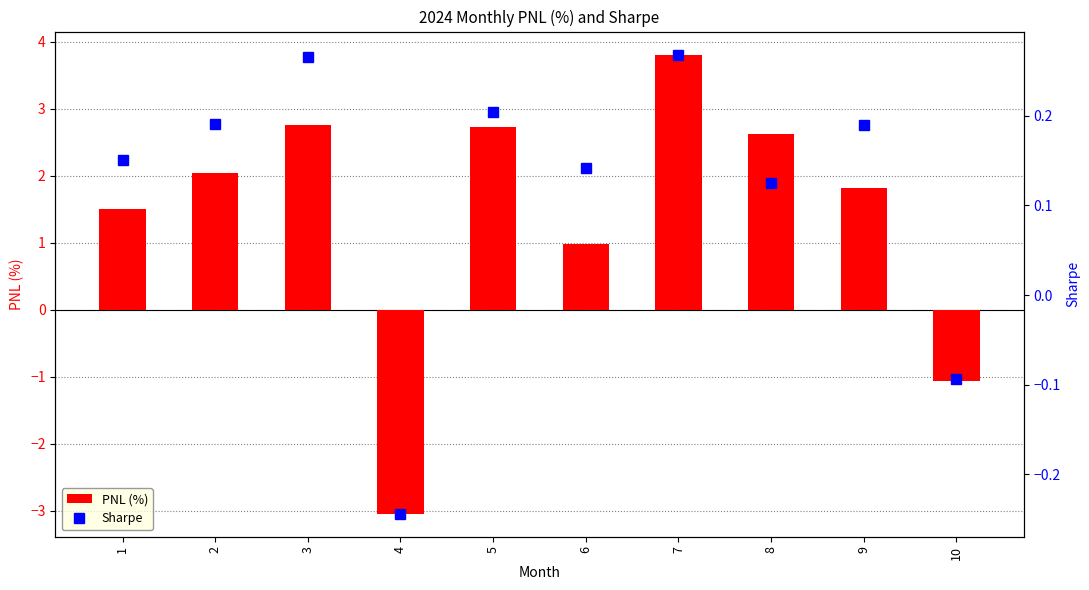

What is the sum of the Sharpe values at 4 and 1?

-0.1